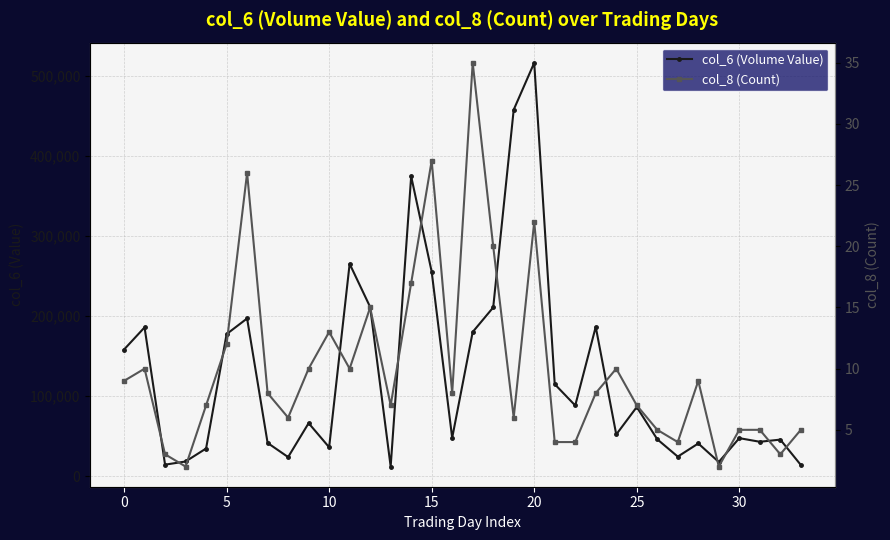

How many data points in col_6 (Volume Value) are less than 66080?

17